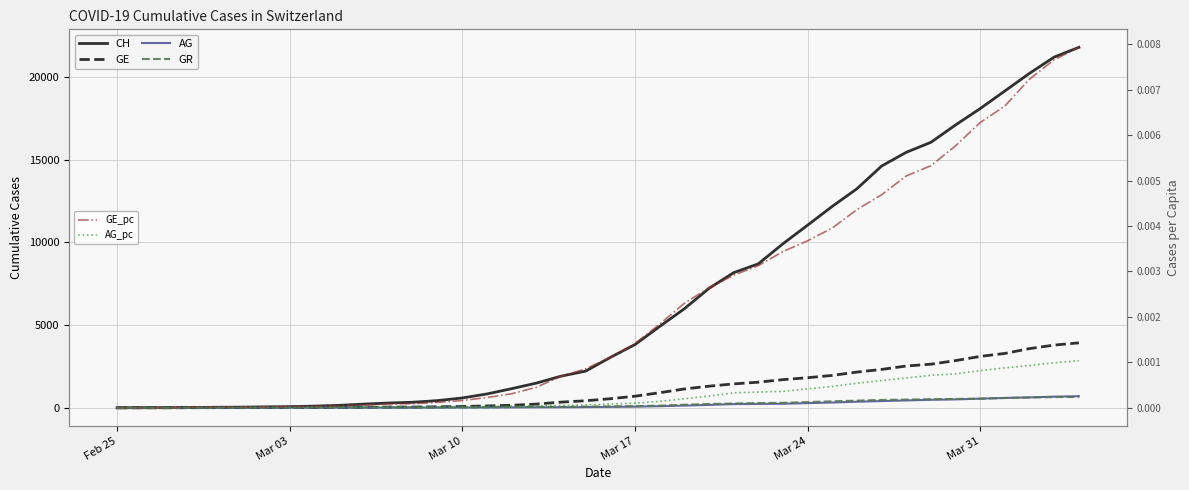

Which series has the largest total across all categories?

CH